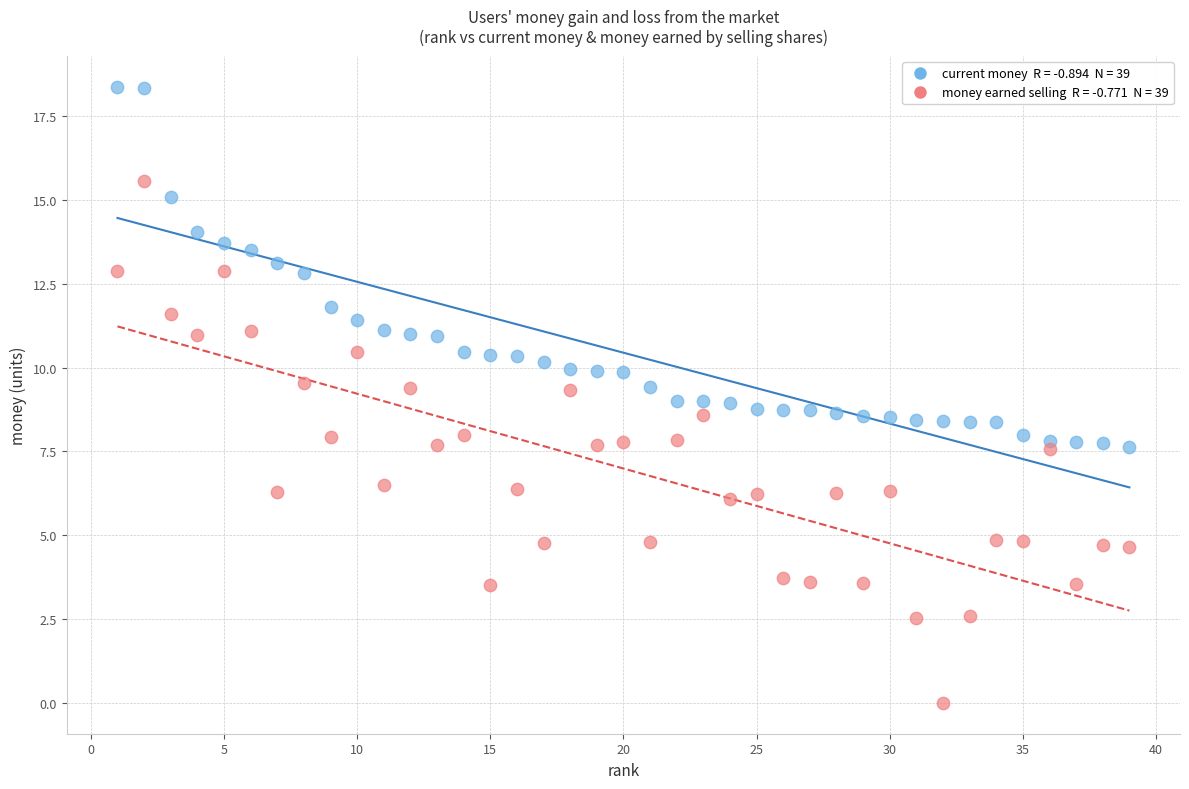

Across all data points, what is the range of Y values (max minus min)?

18.4